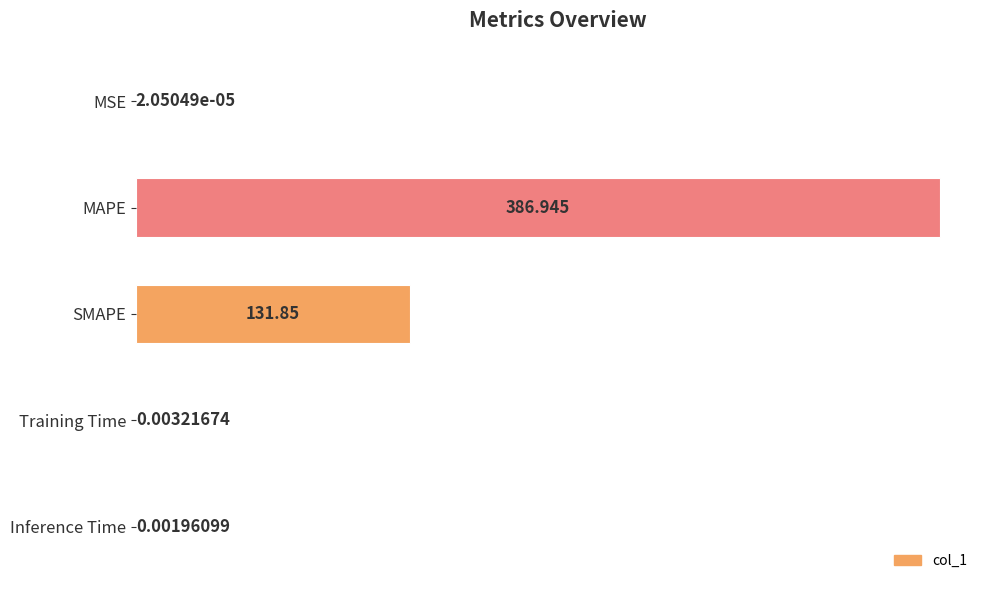

At which category does the chart reach its peak across all series?

MAPE